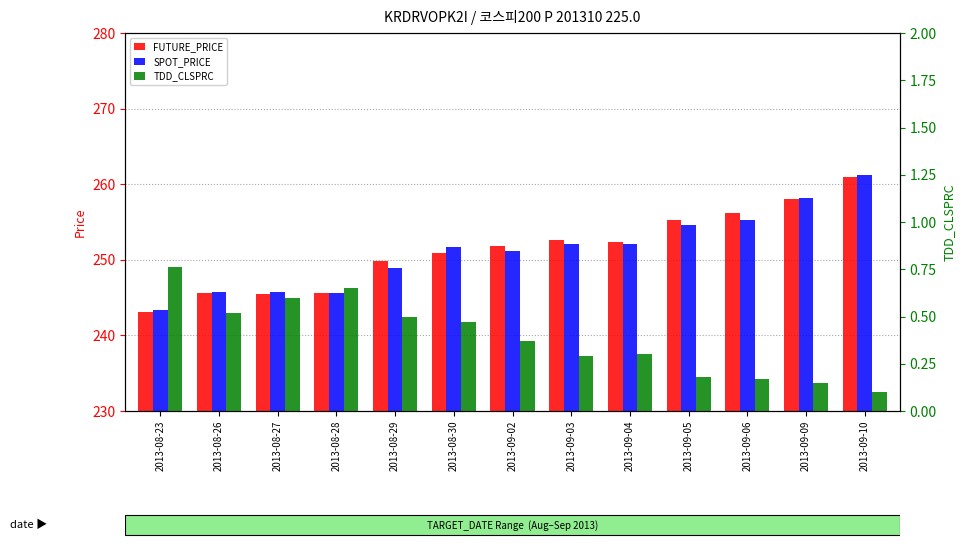

What is the label of the 4th bar from the left?

2013-08-28